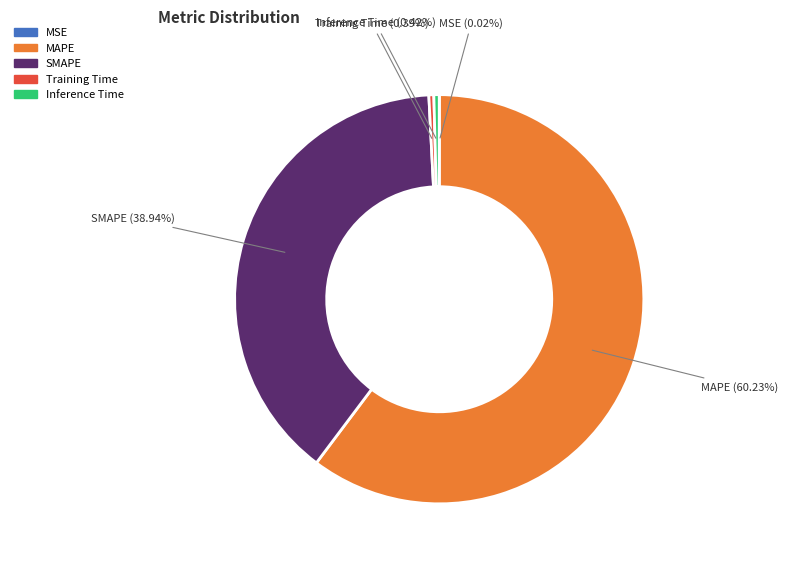

Is it true that Training Time is 11% of the pie?

False